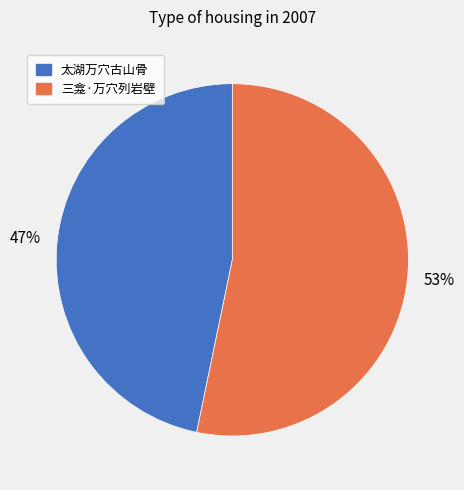

Rank the categories by value from highest to lowest.

三龛·万穴列岩壁, 太湖万穴古山骨